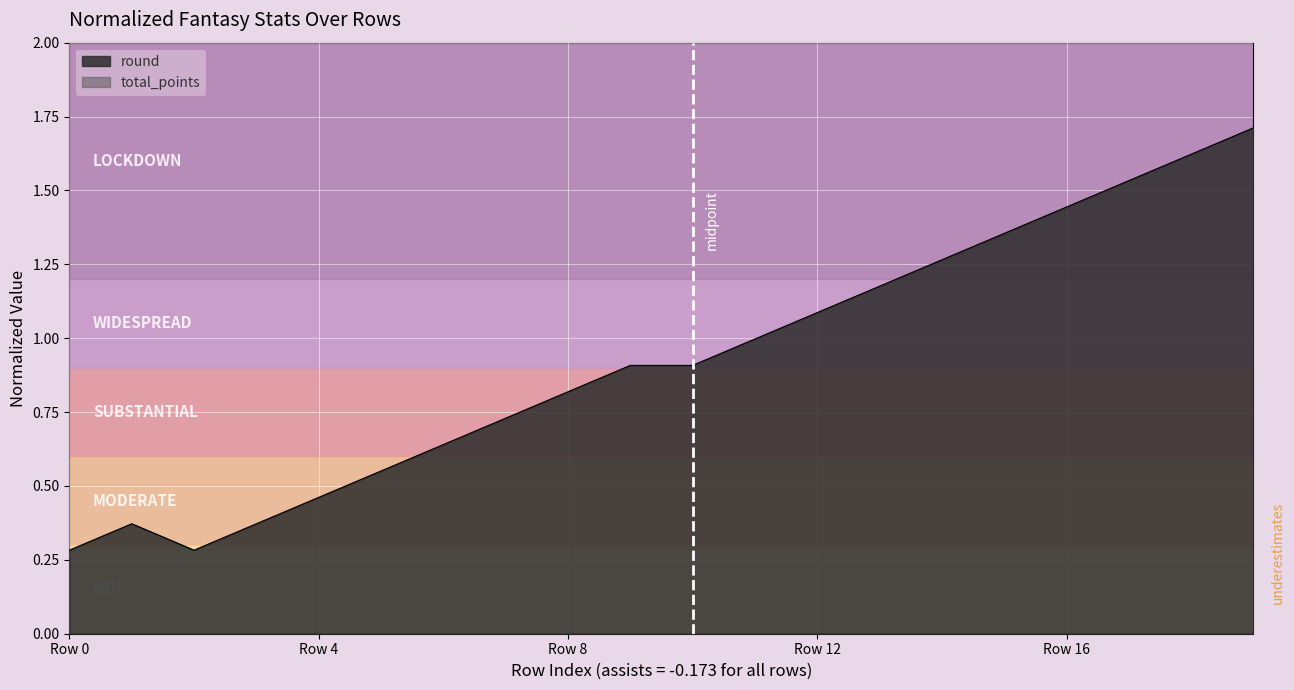

What is the sum of all values?

18.5